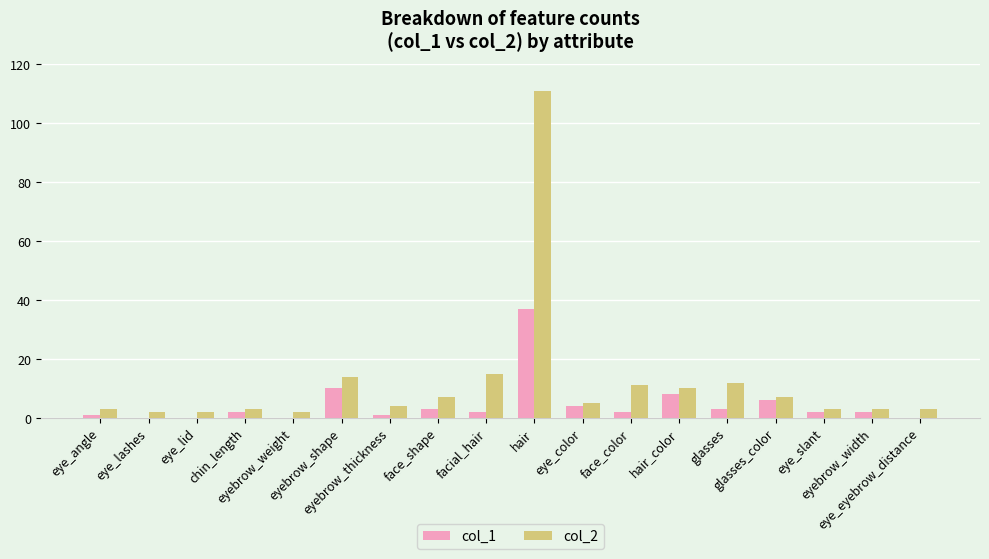

How many groups of bars are there?

18